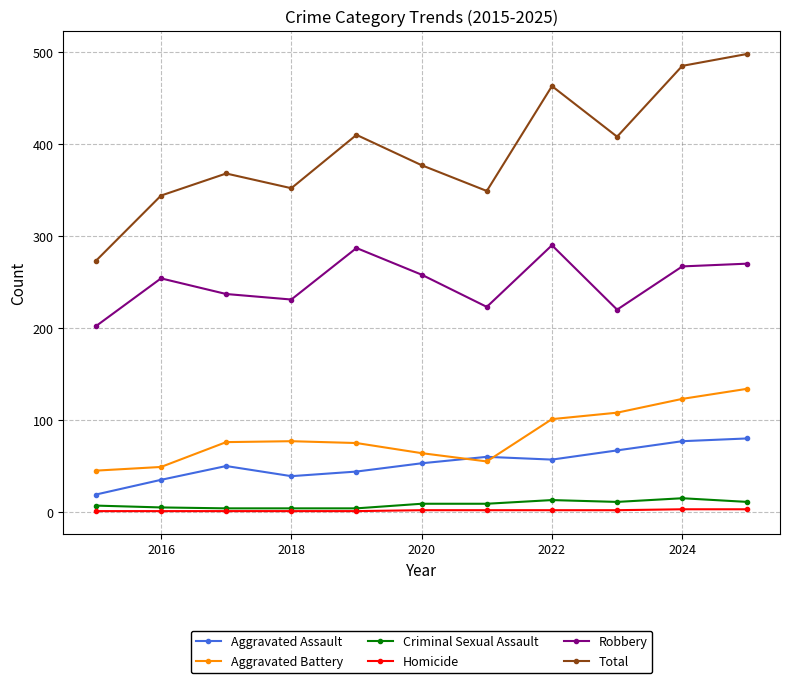

How many interior local valleys does the Total series have?

3